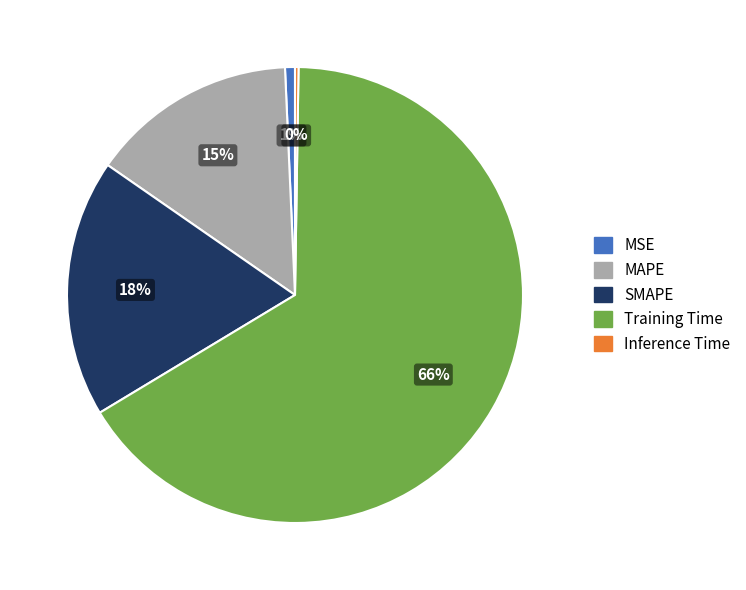

Is there any slice that represents more than half of the pie?

Yes